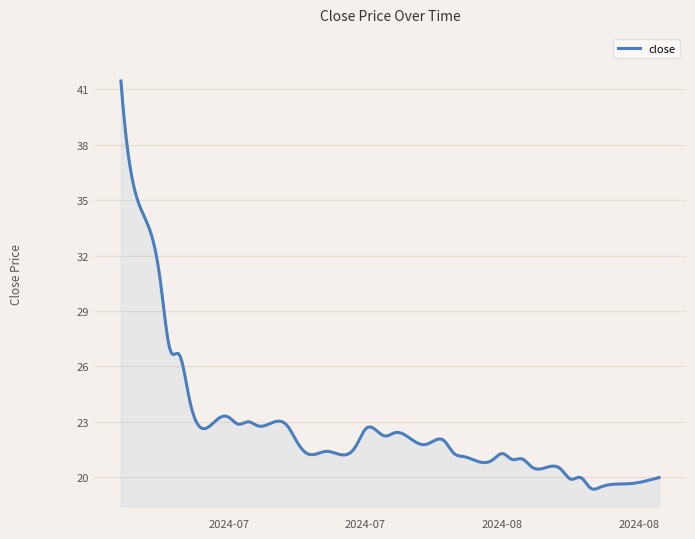

How many series are shown in this chart?

1